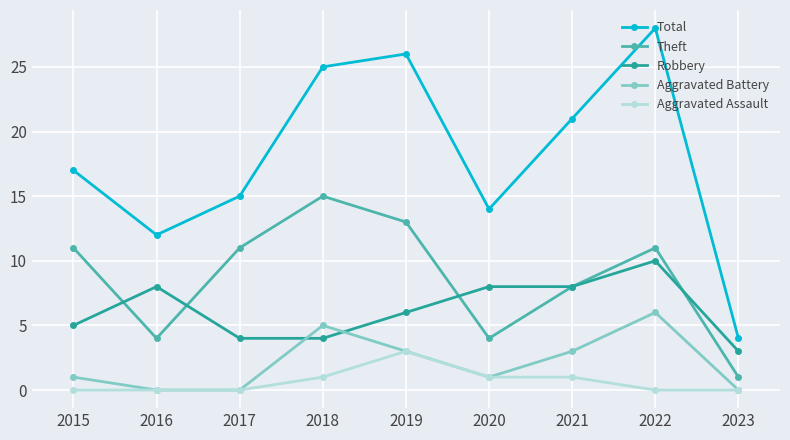

What is the spread (max minus min) of values at 2023?

4